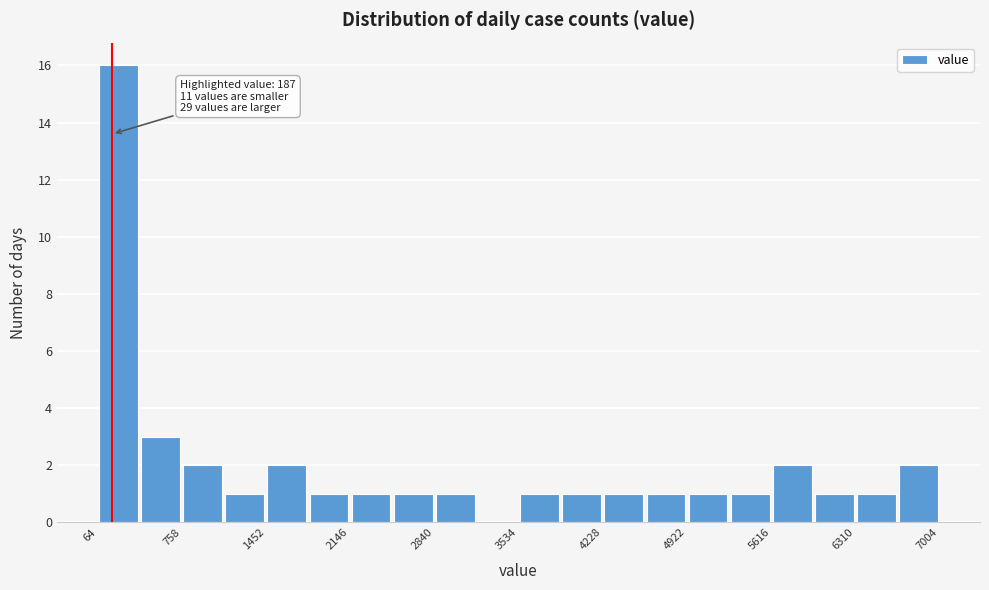

Read against the x-axis, roughly where is the centre of the tallest bar?

200